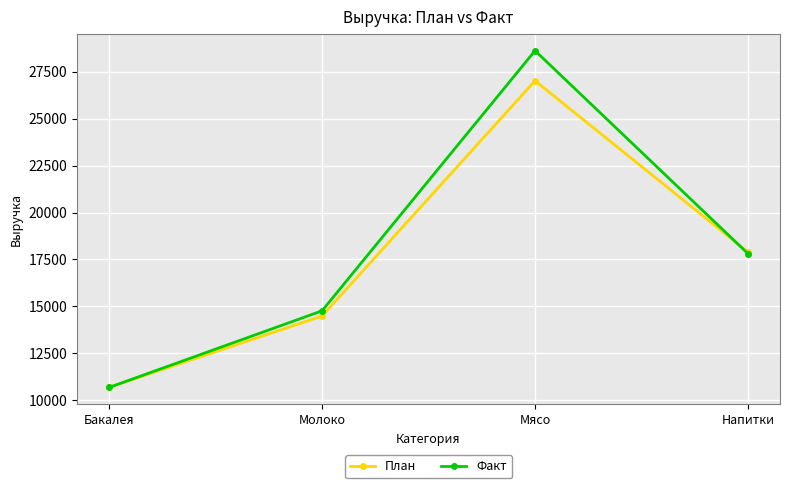

What is the total value across all series at Бакалея?

21378